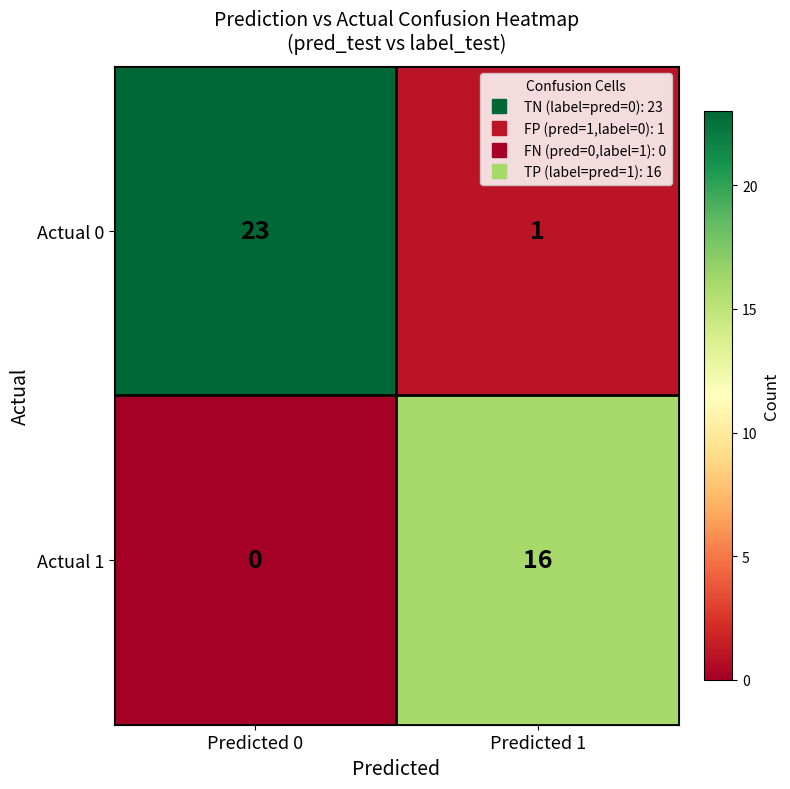

What is the greatest value displayed?

23